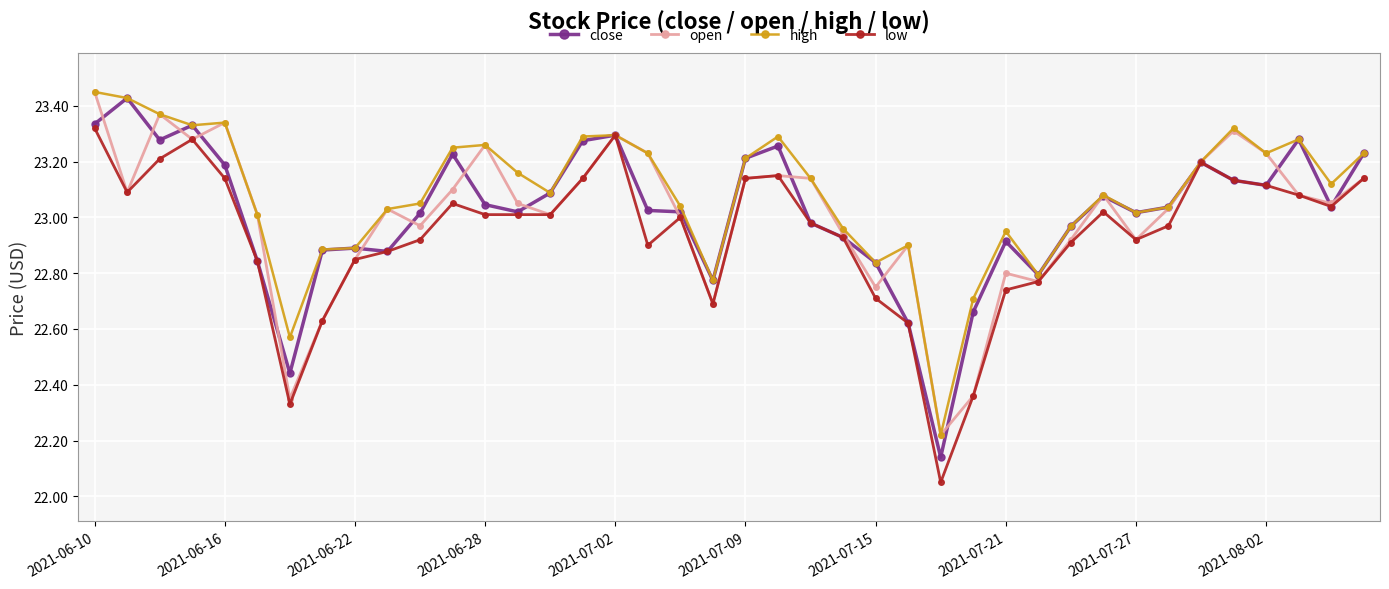

At how many categories does at least one series exceed 22?

40